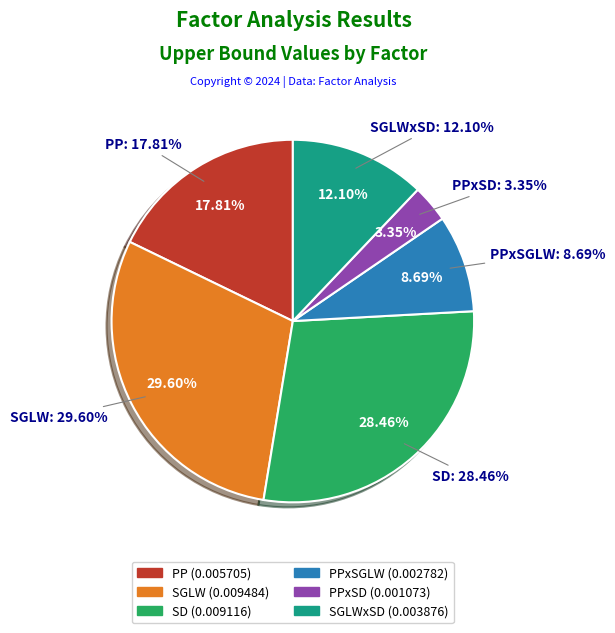

To the nearest percent, what portion does PPxSGLW represent?

9%